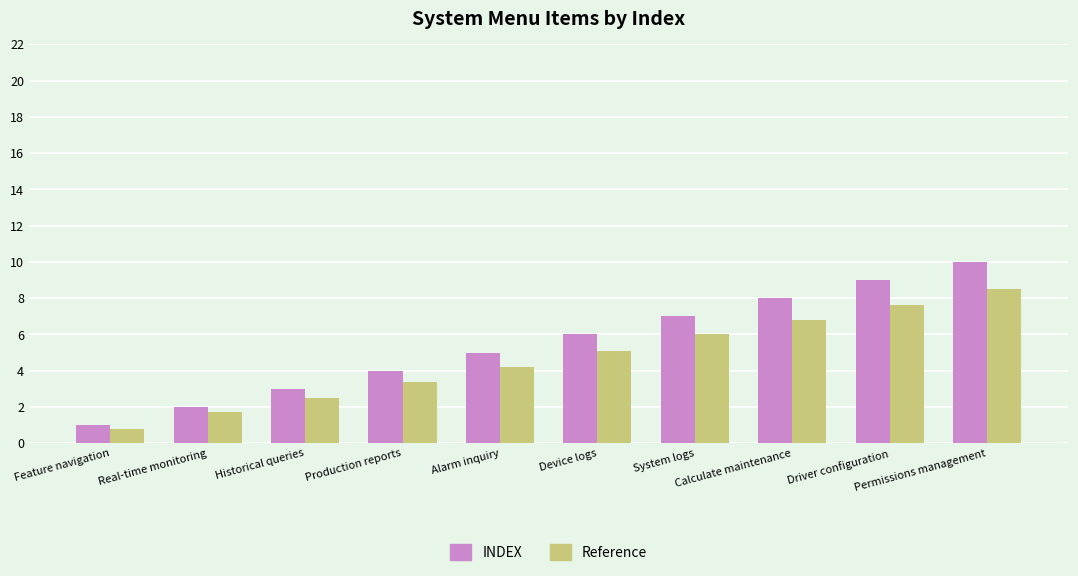

Where is INDEX nearest to the value 5?

Alarm inquiry